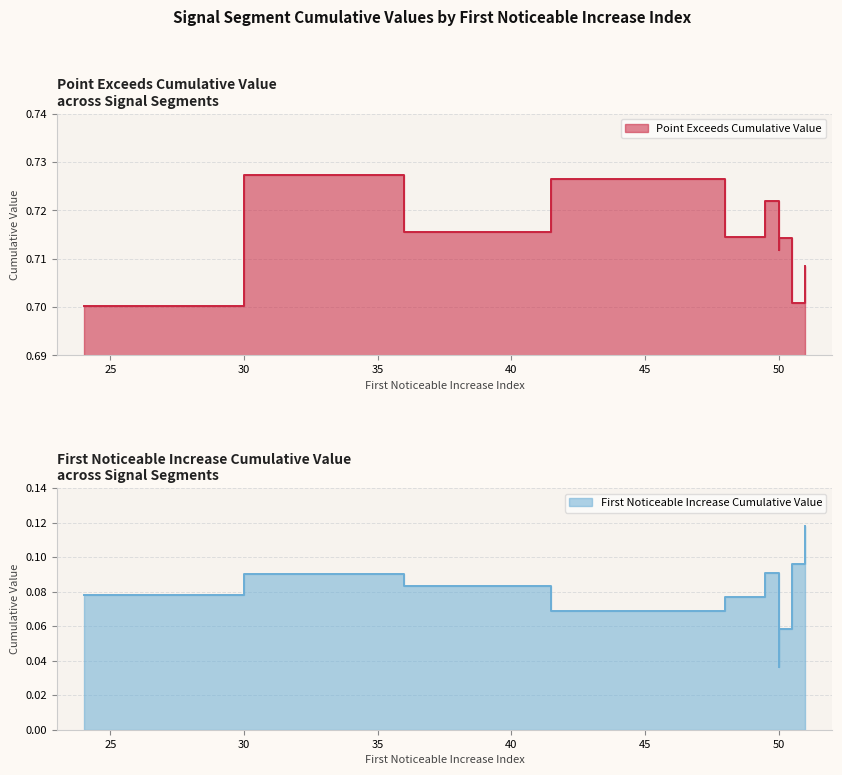

True or false: Point_Exceeds_Cumulative_Value has more than 1 points higher than both neighbors.

True